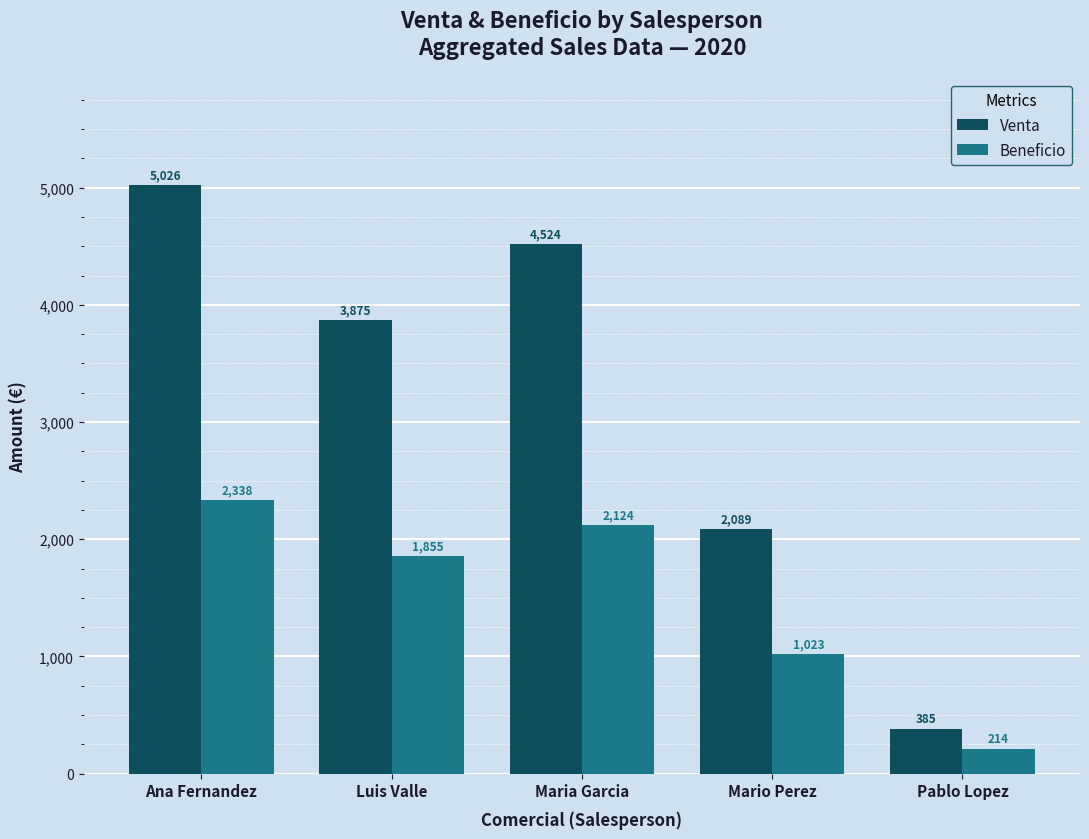

What is the sum of all Venta values?

15899.0